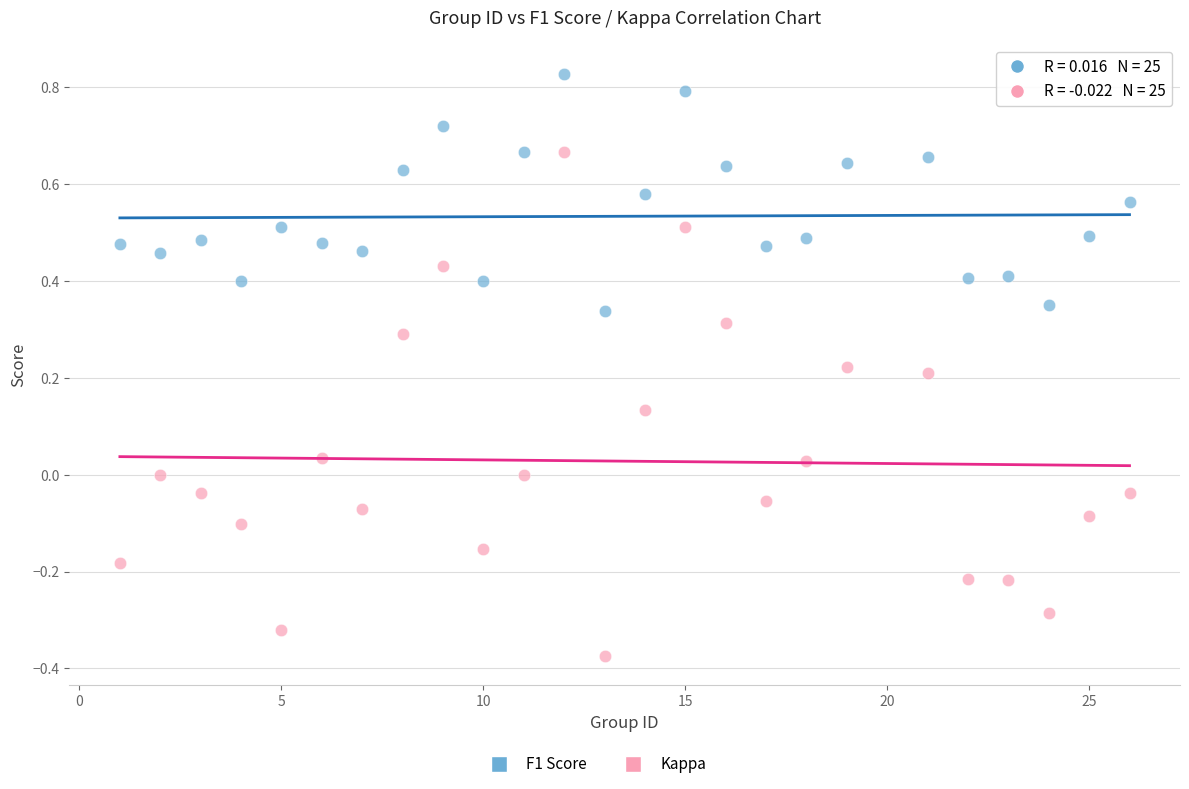

Which series has the widest spread of Y values?

Kappa